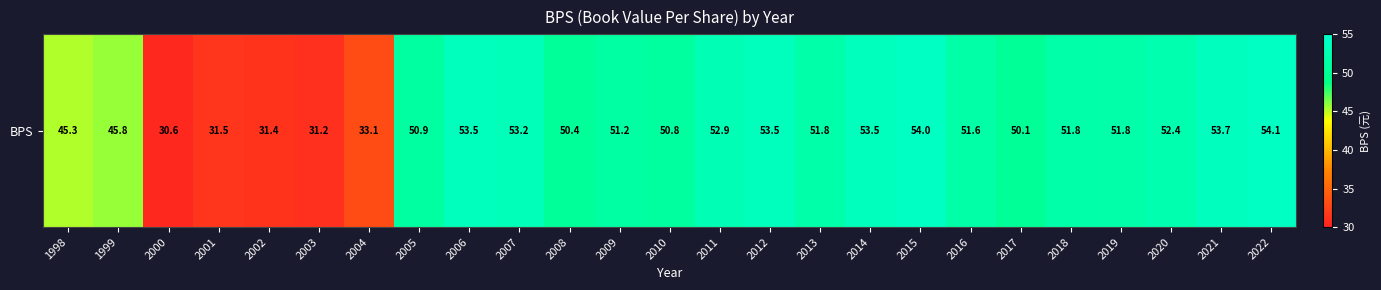

Which label corresponds to the smallest value in the chart?

2000